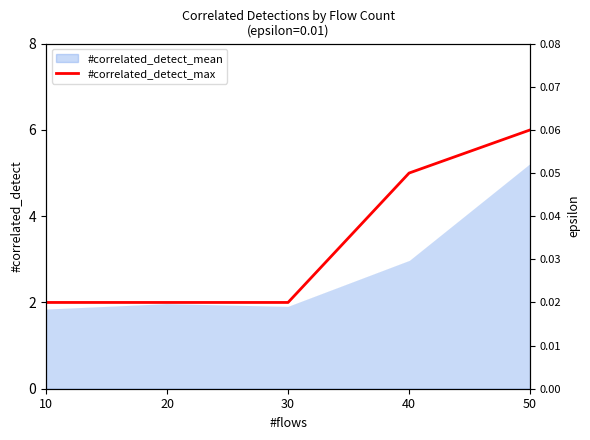

What value does the data have at 20?

2